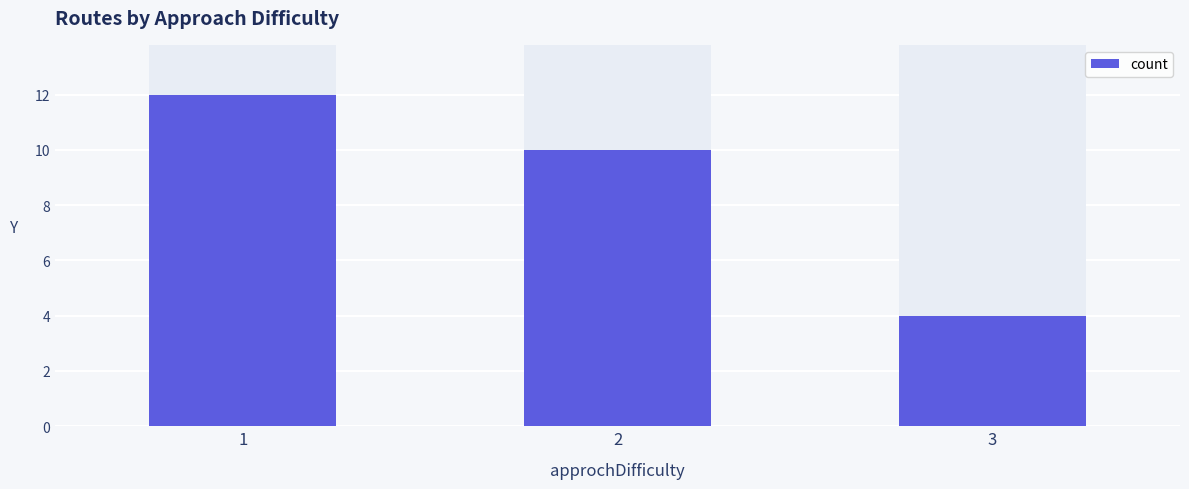

What is the greatest value displayed?

12